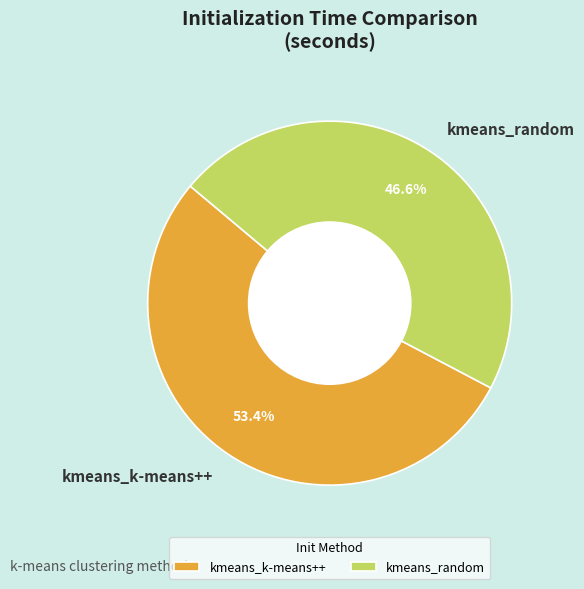

Which has a higher value, kmeans_k-means++ or kmeans_random?

kmeans_k-means++